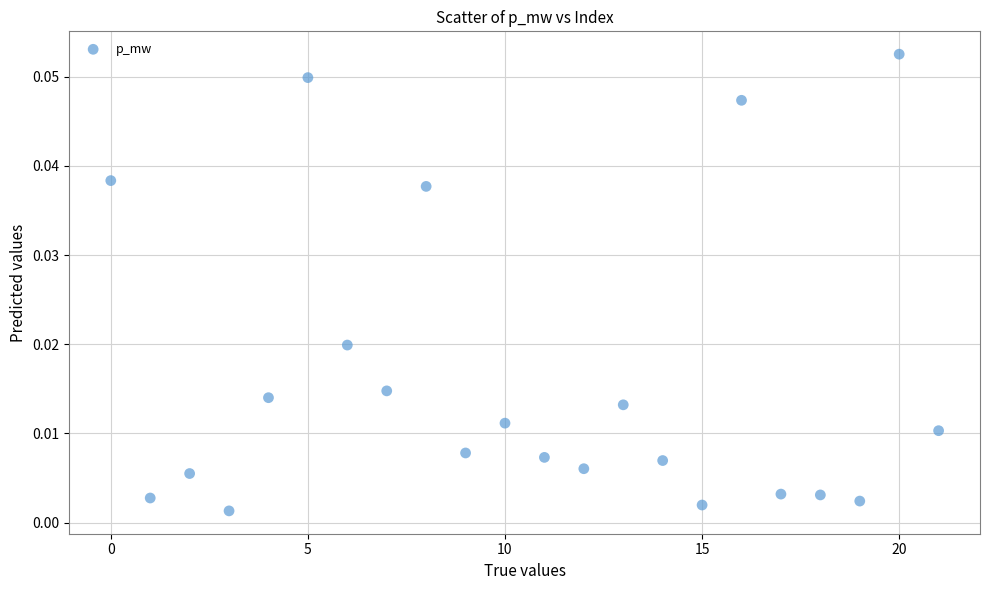

How many data points are displayed?

22